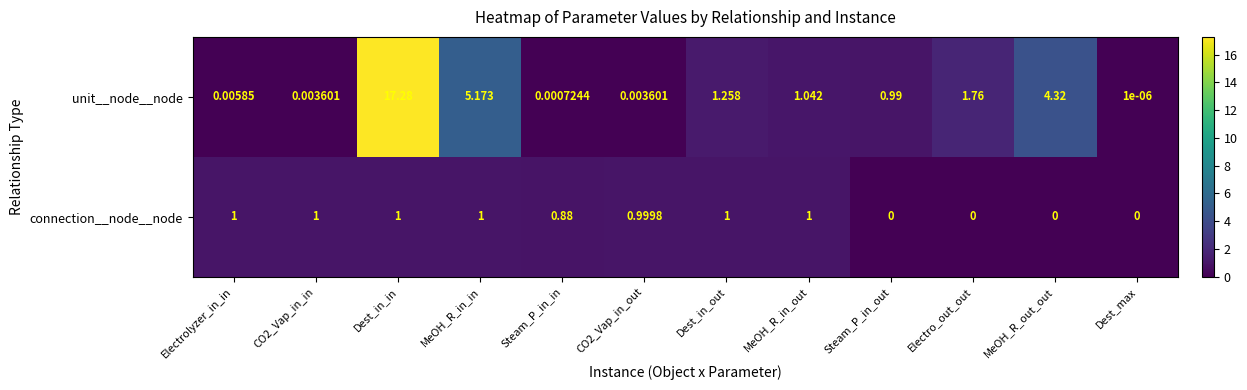

Which series has the largest total across all categories?

unit__node__node